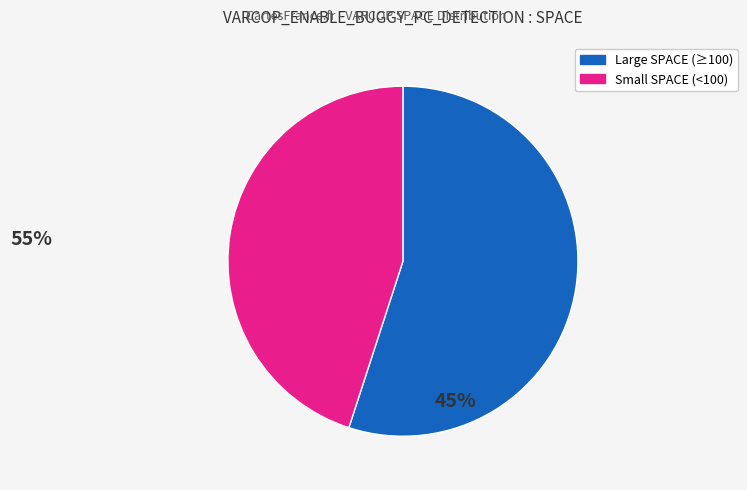

How many slices are in this pie chart?

2